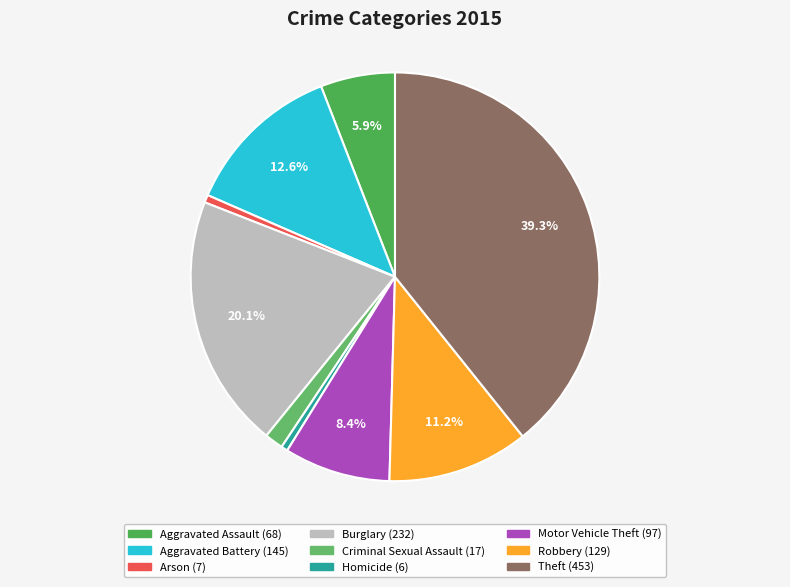

How much of the chart is everything except Aggravated Battery?

87.4%